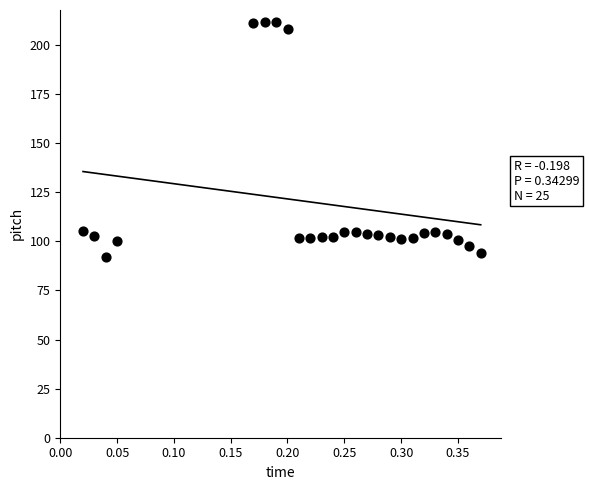

What is the range of X values (max minus min)?

0.4